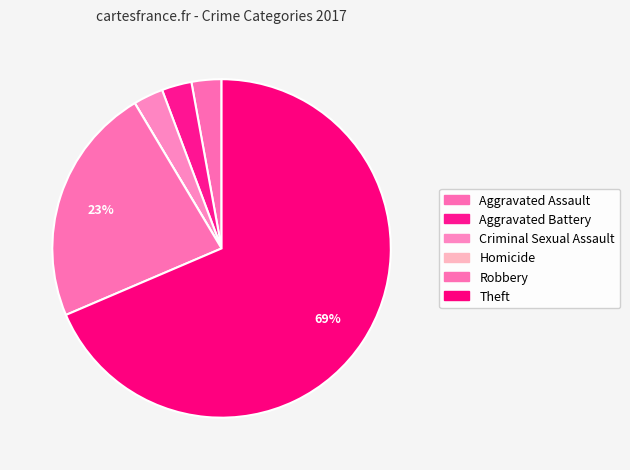

True or false: Theft accounts for 69% of the total.

True